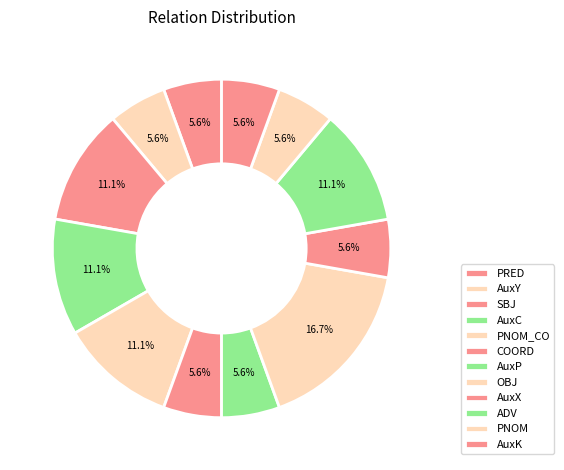

What percentage do AuxY and AuxC together represent?

16.7%